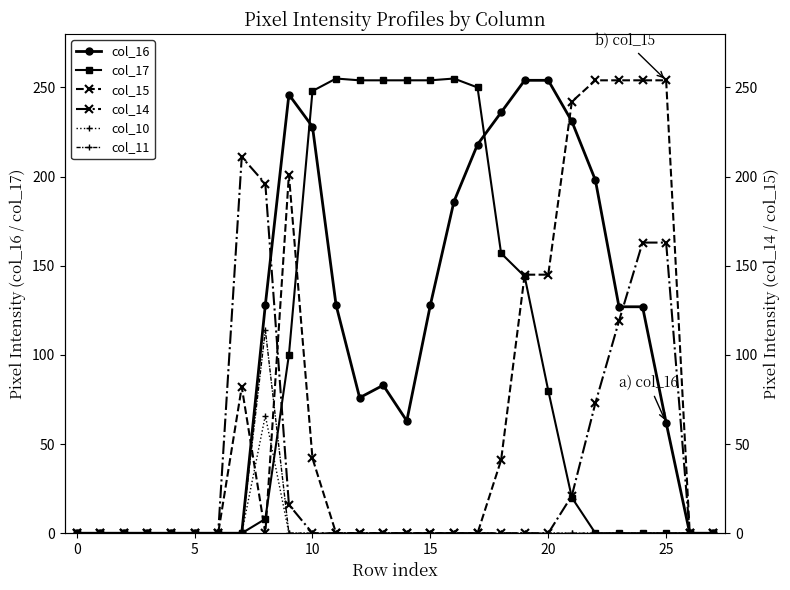

How many categories are shown in the chart?

28